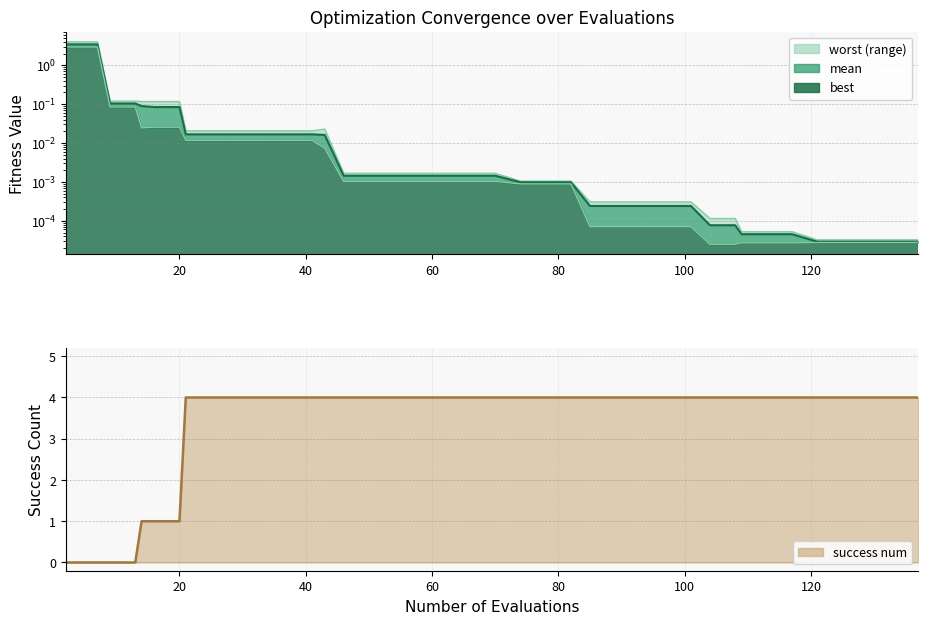

What is the label of the 39th point from the right?

20